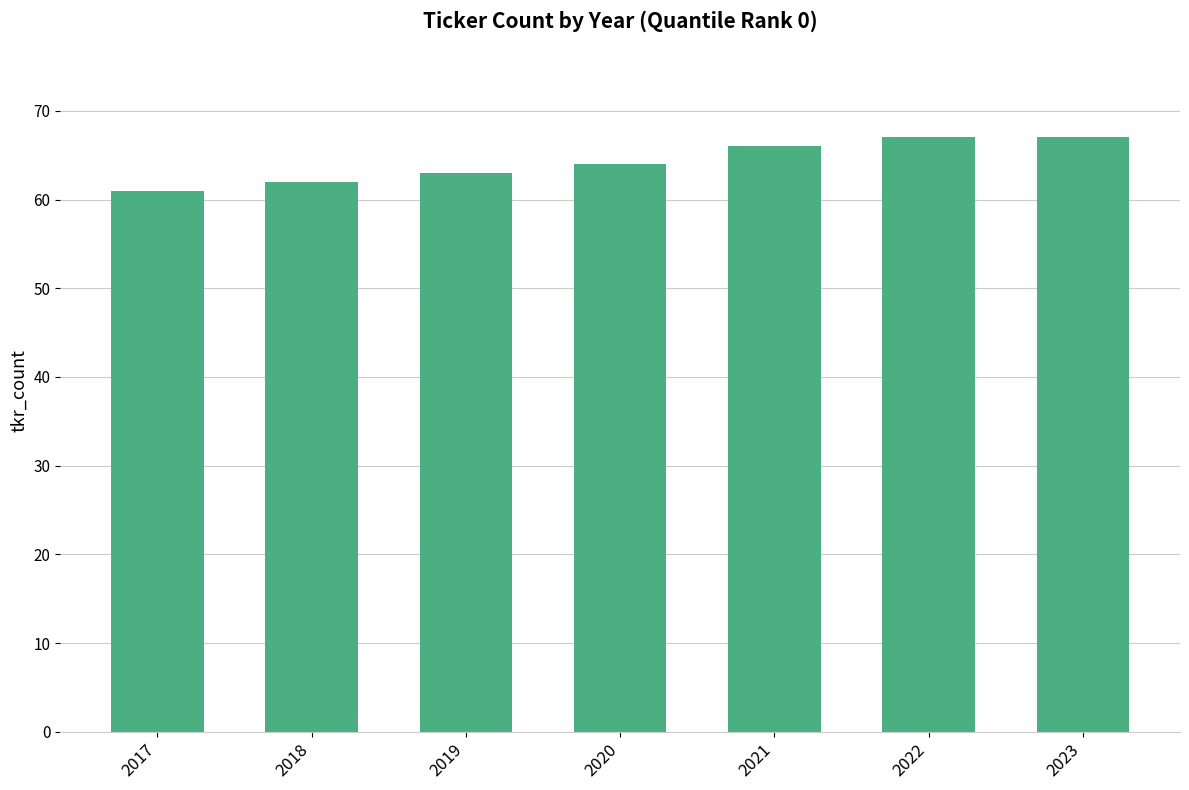

Is it true that the value at 2021 is 66?

True